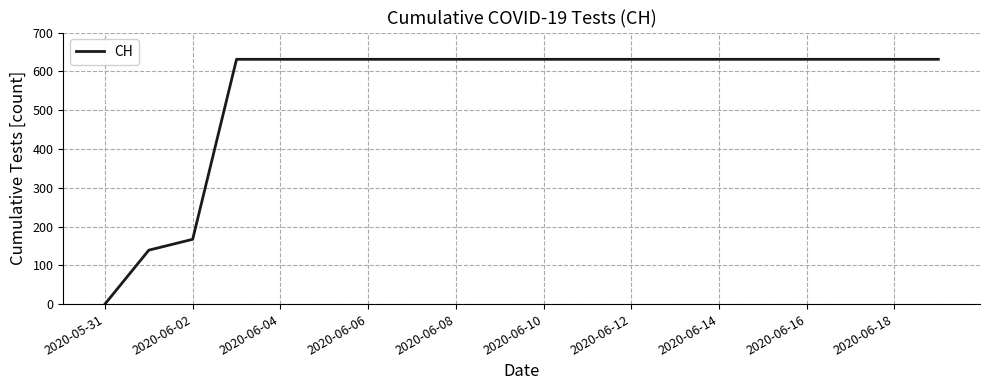

What is the greatest value displayed?

631